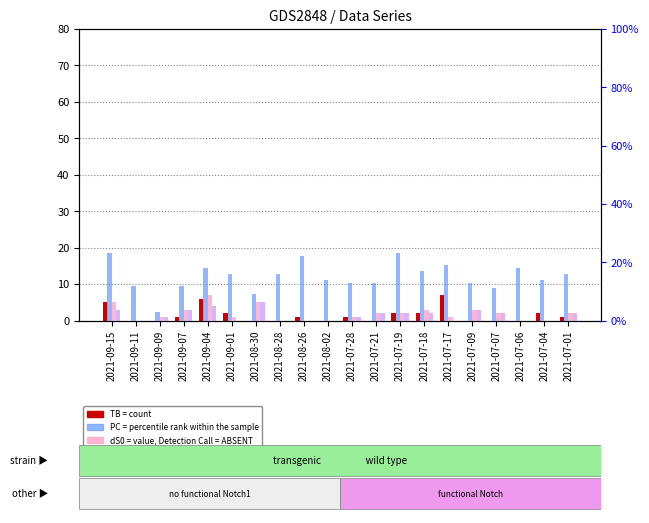

What position from the left is 2021-07-01?

20